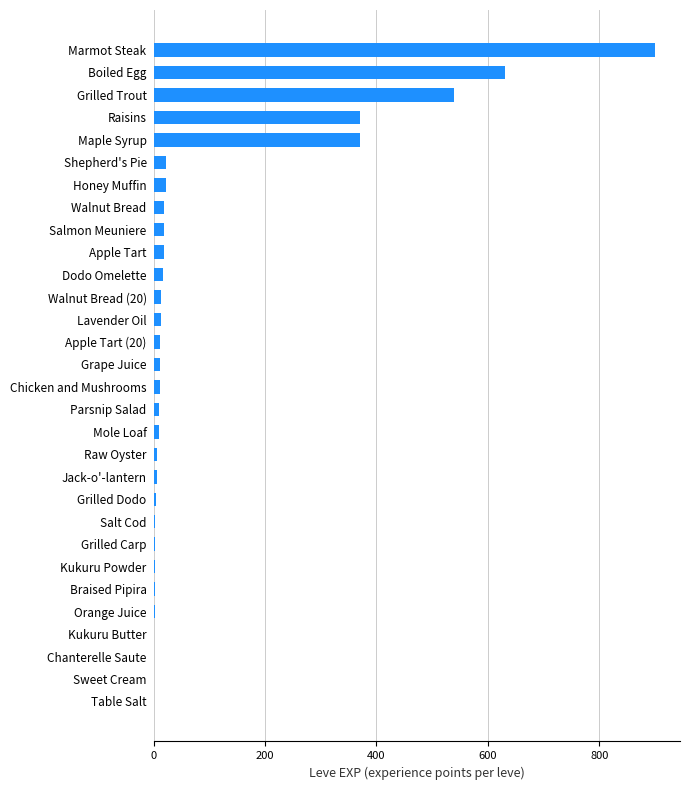

How many categories are shown in the chart?

30